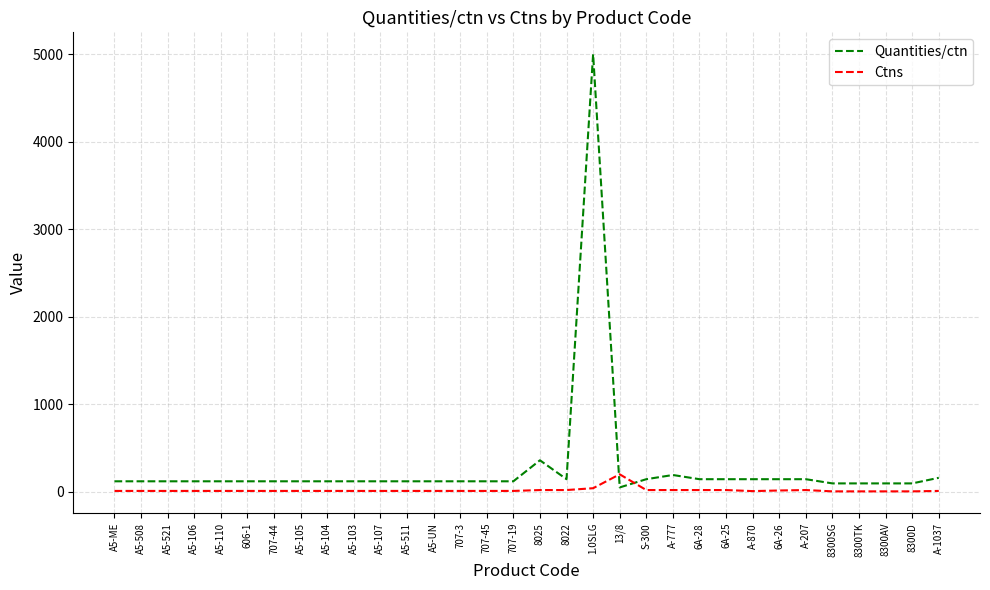

Which series has the widest spread of values?

Quantities/ctn